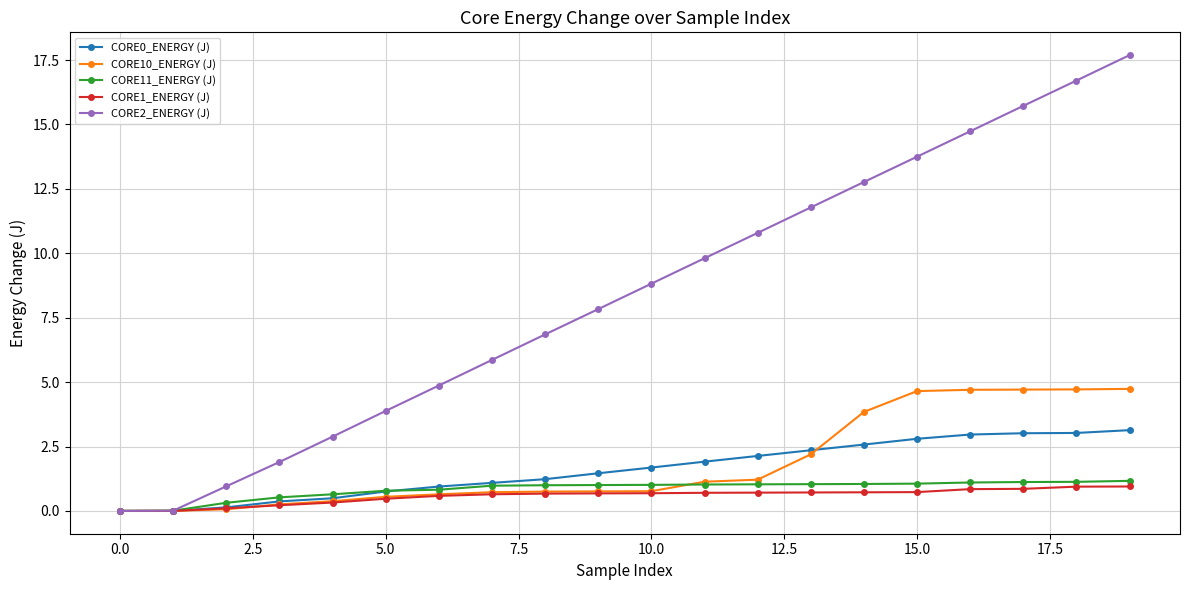

Which series has the largest total across all categories?

CORE2_ENERGY (J)